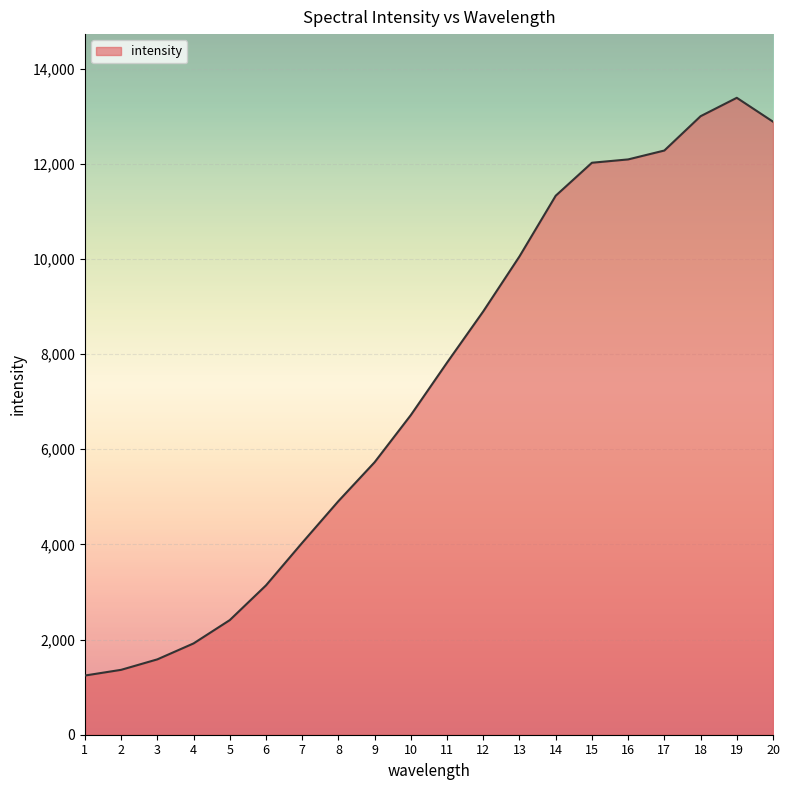

Is it true that the value at 1 is 1244?

True